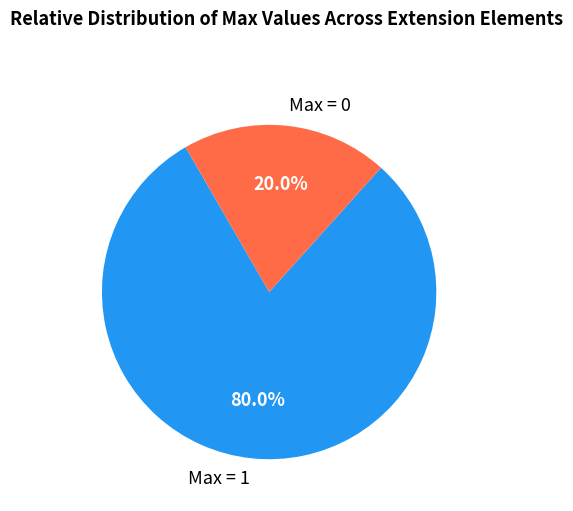

Does any single category account for the majority?

Yes